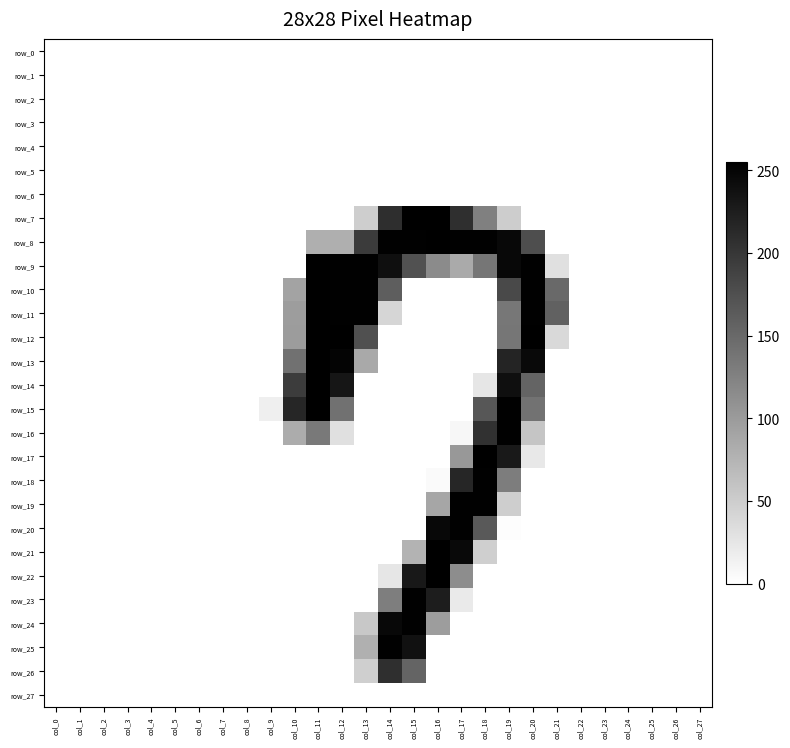

Reading right to left, extract all data points from this chart.

row_0: 0	0	0	0	0	0	0	0	0	0	0	0	0	0	0	0	0	0	0	0	0	0	0	0	0	0	0	0
row_1: 0	0	0	0	0	0	0	0	0	0	0	0	0	0	0	0	0	0	0	0	0	0	0	0	0	0	0	0
row_2: 0	0	0	0	0	0	0	0	0	0	0	0	0	0	0	0	0	0	0	0	0	0	0	0	0	0	0	0
row_3: 0	0	0	0	0	0	0	0	0	0	0	0	0	0	0	0	0	0	0	0	0	0	0	0	0	0	0	0
row_4: 0	0	0	0	0	0	0	0	0	0	0	0	0	0	0	0	0	0	0	0	0	0	0	0	0	0	0	0
row_5: 0	0	0	0	0	0	0	0	0	0	0	0	0	0	0	0	0	0	0	0	0	0	0	0	0	0	0	0
row_6: 0	0	0	0	0	0	0	0	0	0	0	0	0	0	0	0	0	0	0	0	0	0	0	0	0	0	0	0
row_7: 0	0	0	0	0	0	0	0	50	127	208	255	254	209	49	0	0	0	0	0	0	0	0	0	0	0	0	0
row_8: 0	0	0	0	0	0	0	177	247	253	253	254	253	253	196	80	80	0	0	0	0	0	0	0	0	0	0	0
row_9: 0	0	0	0	0	0	31	253	247	137	85	116	174	240	253	253	254	0	0	0	0	0	0	0	0	0	0	0
row_10: 0	0	0	0	0	0	150	253	181	0	0	0	0	161	253	253	254	91	0	0	0	0	0	0	0	0	0	0
row_11: 0	0	0	0	0	0	157	253	136	0	0	0	0	41	253	253	254	98	0	0	0	0	0	0	0	0	0	0
row_12: 0	0	0	0	0	0	38	254	137	0	0	0	0	0	175	254	255	99	0	0	0	0	0	0	0	0	0	0
row_13: 0	0	0	0	0	0	0	245	219	0	0	0	0	0	86	251	254	142	0	0	0	0	0	0	0	0	0	0
row_14: 0	0	0	0	0	0	0	155	240	25	0	0	0	0	0	233	254	195	0	0	0	0	0	0	0	0	0	0
row_15: 0	0	0	0	0	0	0	140	253	168	0	0	0	0	0	142	254	217	16	0	0	0	0	0	0	0	0	0
row_16: 0	0	0	0	0	0	0	58	253	205	8	0	0	0	0	31	133	83	0	0	0	0	0	0	0	0	0	0
row_17: 0	0	0	0	0	0	0	23	229	254	103	0	0	0	0	0	0	0	0	0	0	0	0	0	0	0	0	0
row_18: 0	0	0	0	0	0	0	0	130	253	217	5	0	0	0	0	0	0	0	0	0	0	0	0	0	0	0	0
row_19: 0	0	0	0	0	0	0	0	49	253	253	89	0	0	0	0	0	0	0	0	0	0	0	0	0	0	0	0
row_20: 0	0	0	0	0	0	0	0	2	165	253	246	0	0	0	0	0	0	0	0	0	0	0	0	0	0	0	0
row_21: 0	0	0	0	0	0	0	0	0	48	245	254	76	0	0	0	0	0	0	0	0	0	0	0	0	0	0	0
row_22: 0	0	0	0	0	0	0	0	0	0	114	255	231	25	0	0	0	0	0	0	0	0	0	0	0	0	0	0
row_23: 0	0	0	0	0	0	0	0	0	0	21	226	253	129	0	0	0	0	0	0	0	0	0	0	0	0	0	0
row_24: 0	0	0	0	0	0	0	0	0	0	0	98	253	247	55	0	0	0	0	0	0	0	0	0	0	0	0	0
row_25: 0	0	0	0	0	0	0	0	0	0	0	0	237	253	79	0	0	0	0	0	0	0	0	0	0	0	0	0
row_26: 0	0	0	0	0	0	0	0	0	0	0	0	155	208	48	0	0	0	0	0	0	0	0	0	0	0	0	0
row_27: 0	0	0	0	0	0	0	0	0	0	0	0	0	0	0	0	0	0	0	0	0	0	0	0	0	0	0	0